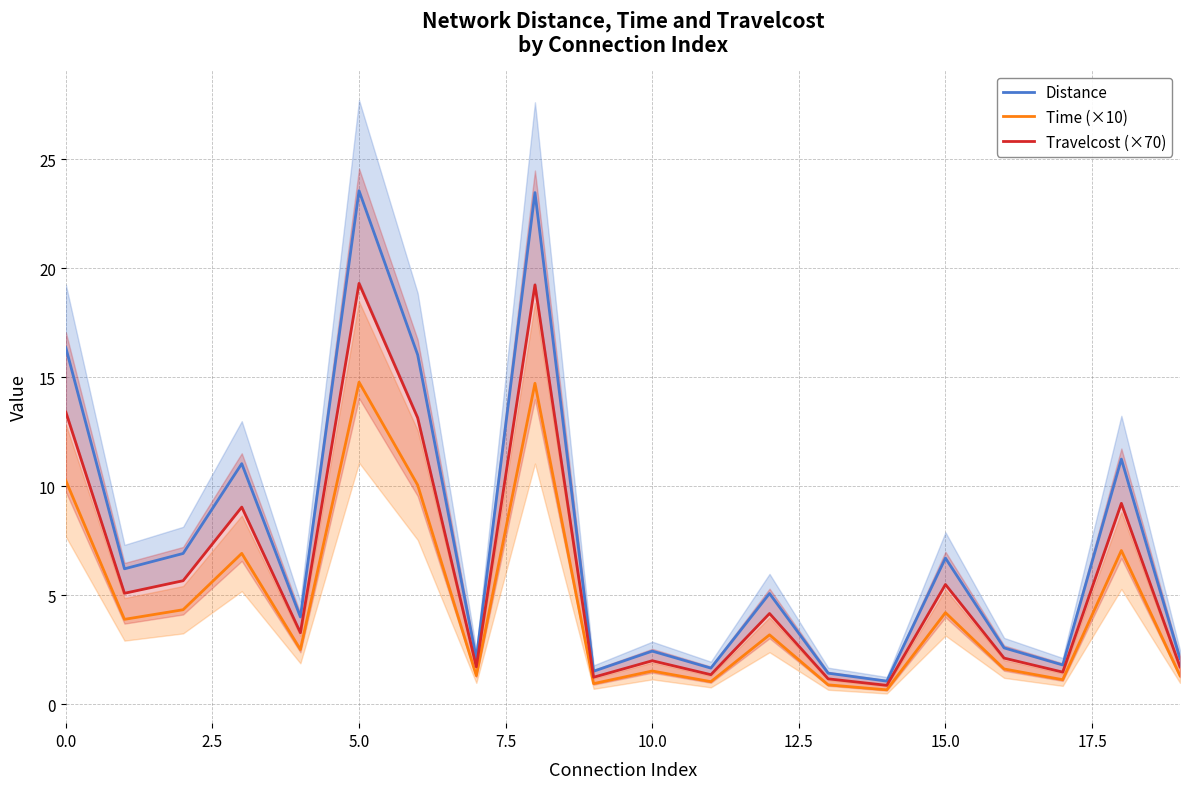

Does the chart display data point markers on the line(s)?

No